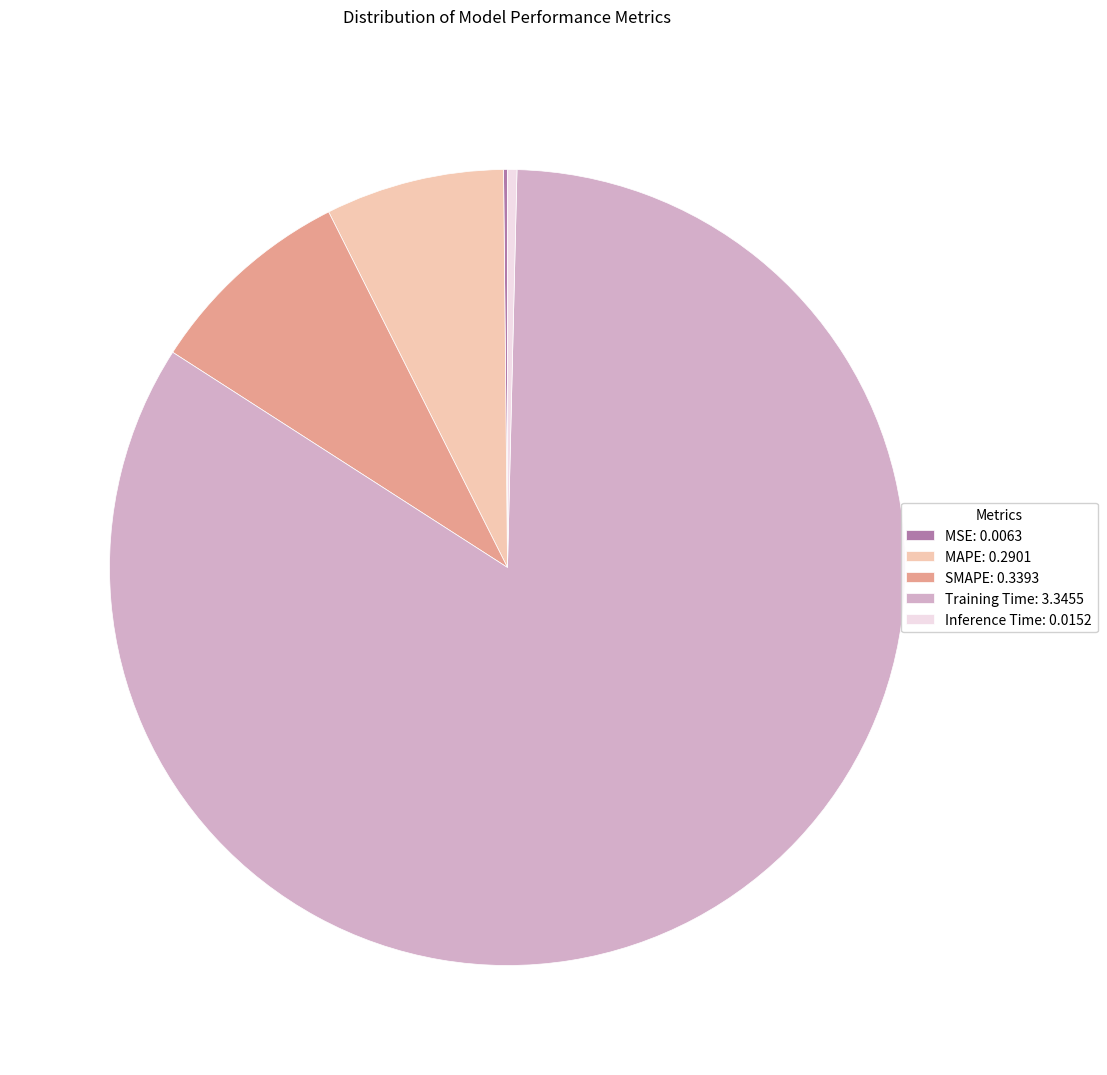

Is there a majority slice in this chart?

Yes